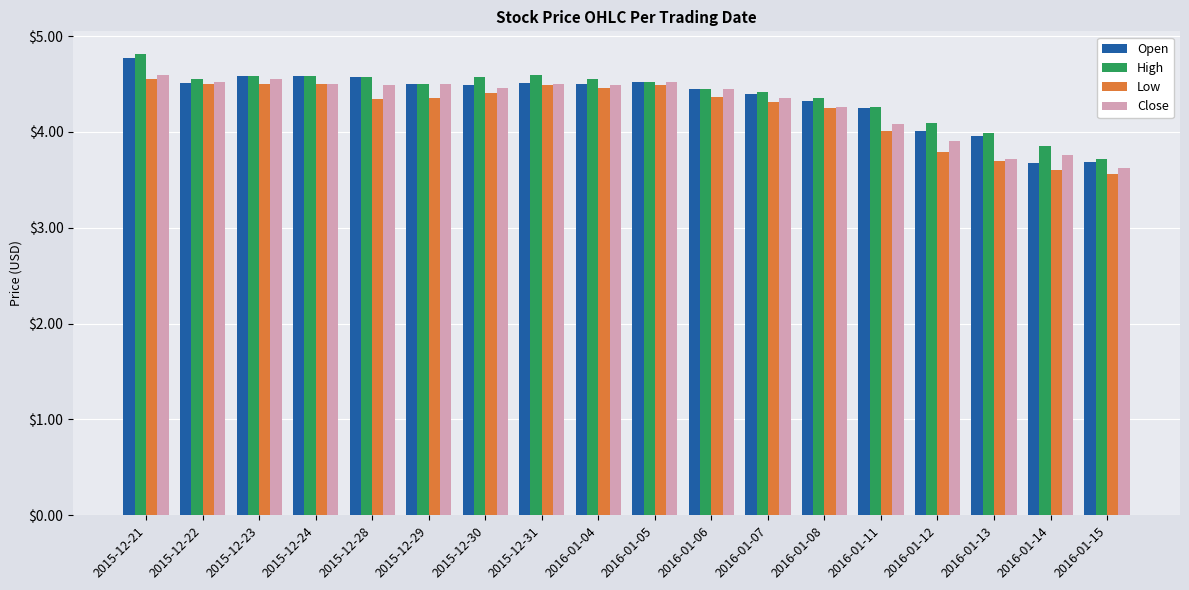

What is the maximum value for Open?

4.8